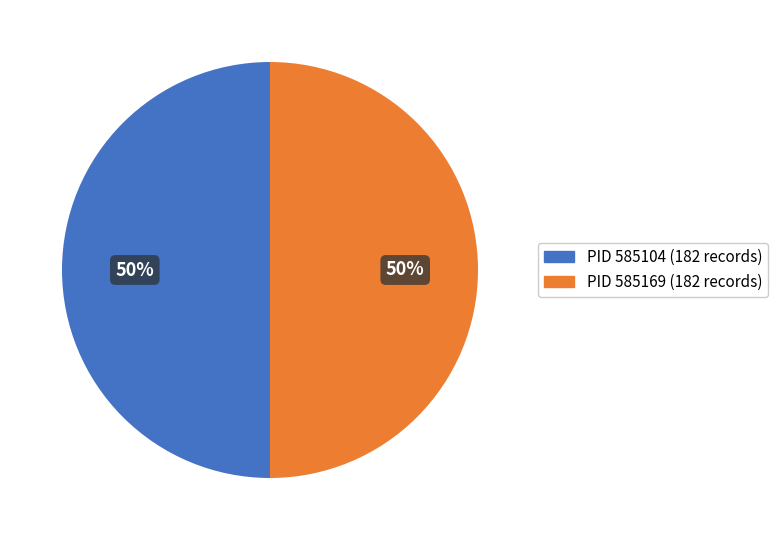

To the nearest percent, what is the difference between the largest and smallest slice percentages?

0%